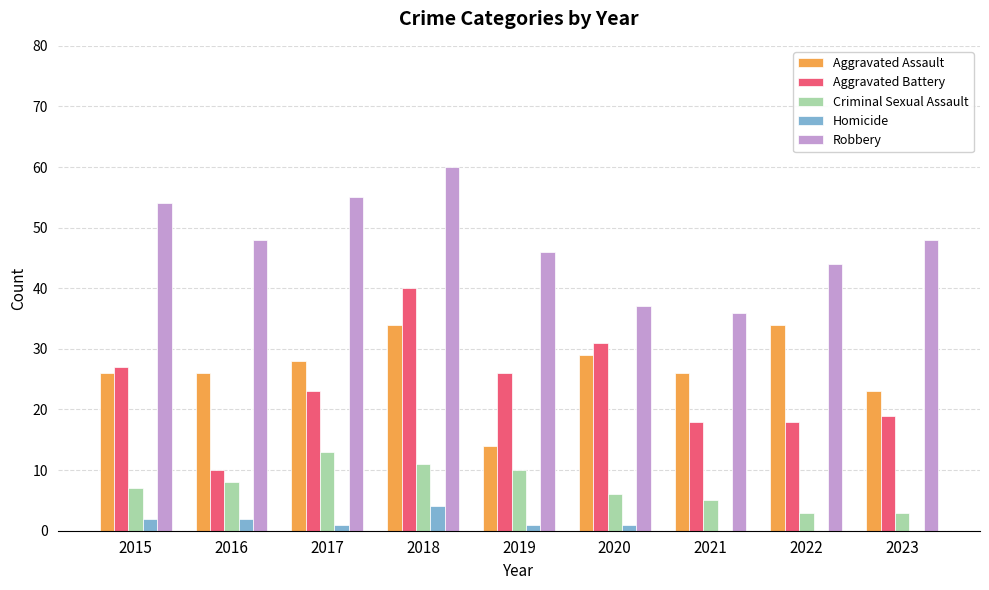

Between 2015 and 2018, which series saw the biggest shift?

Aggravated Battery